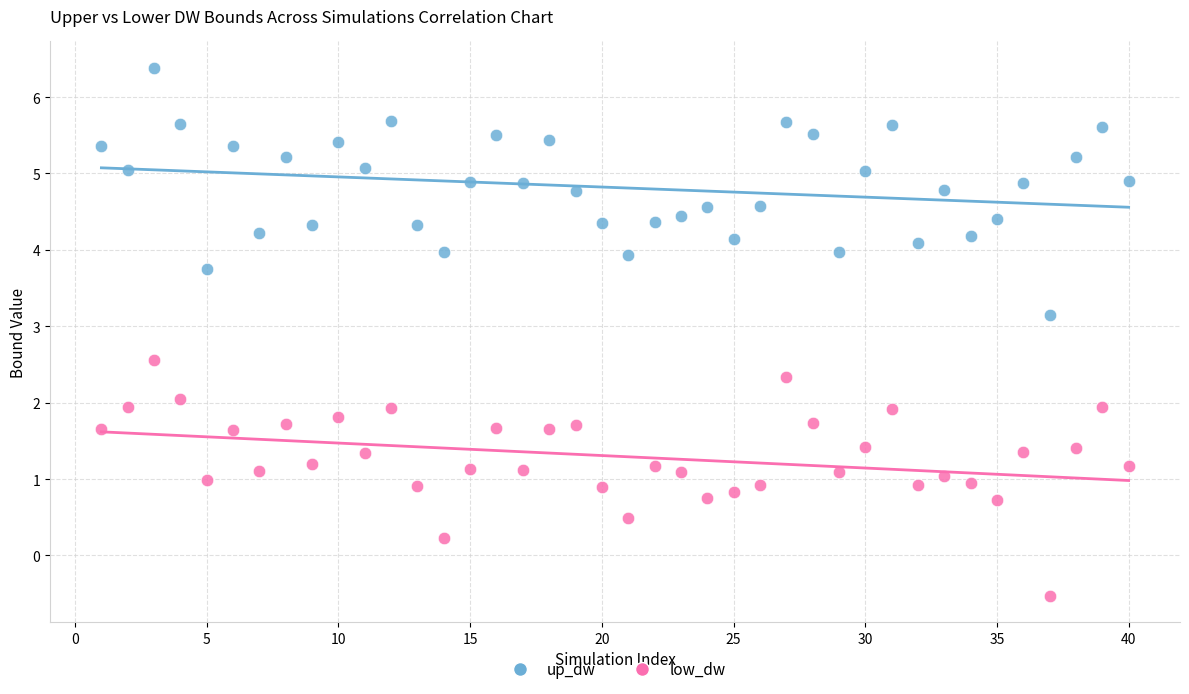

Across all data points, what is the range of X values (max minus min)?

39.0